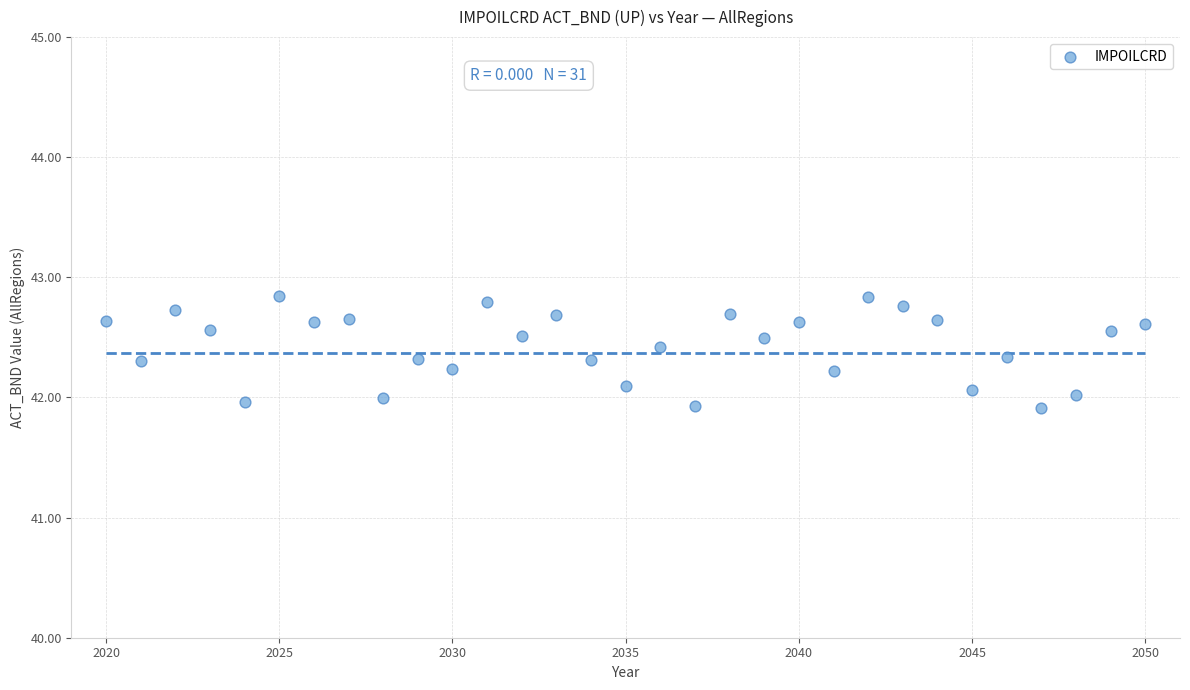

What is the range of X values (max minus min)?

30.0